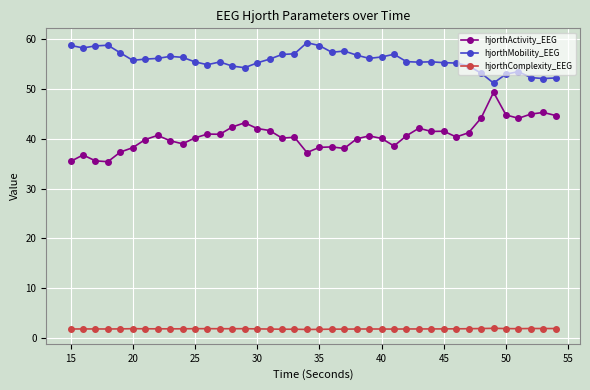

What is the difference between the second highest and second lowest values in the hjorthMobility_EEG series?

6.7